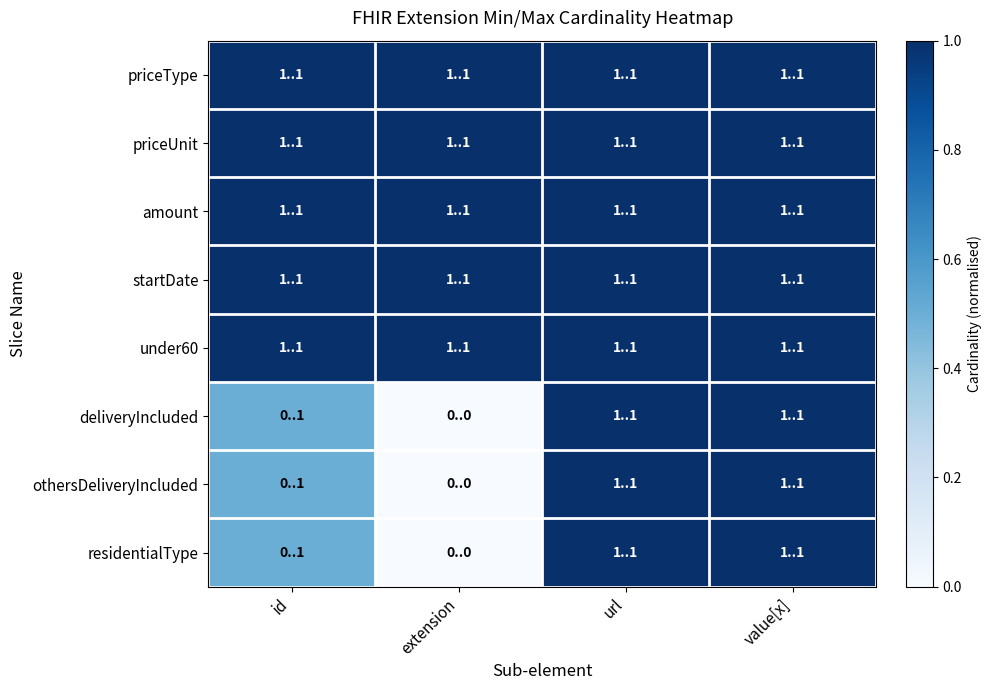

At which category is the sum across all series the highest?

url